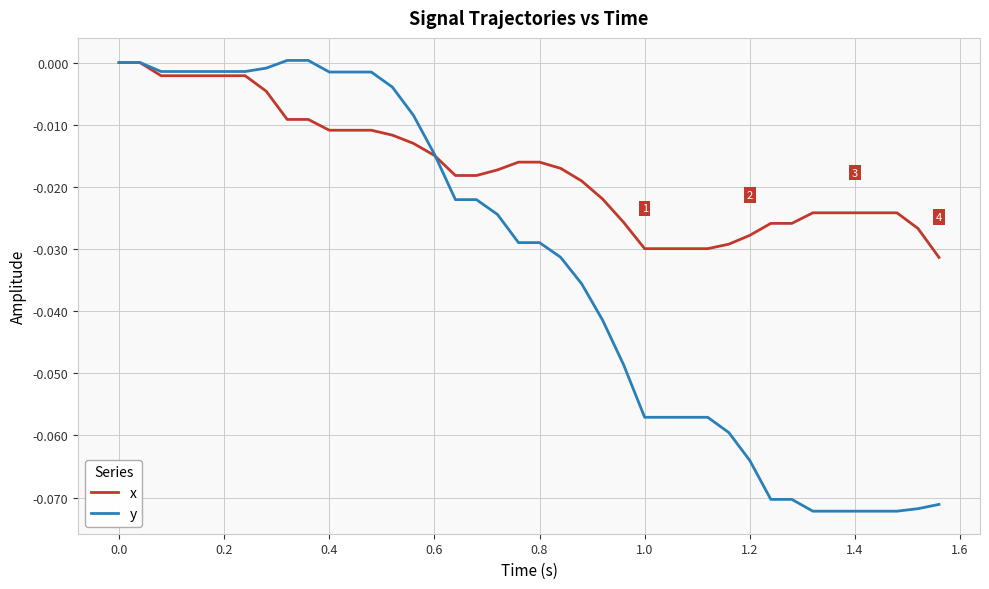

List the series in order of their overall mean, lowest first.

y, x